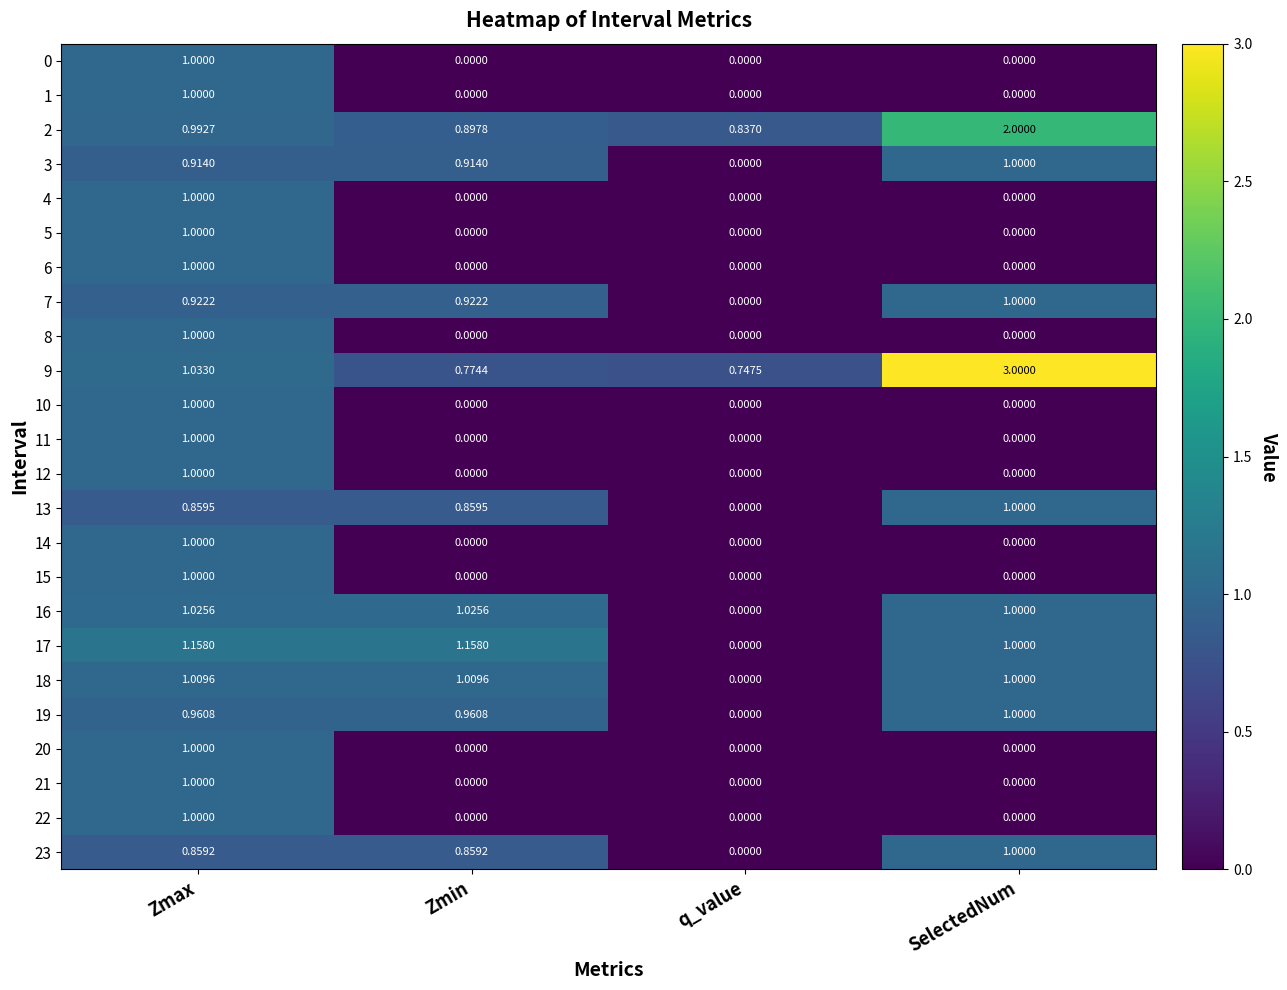

Between Zmax and q_value, which series saw the biggest shift?

17